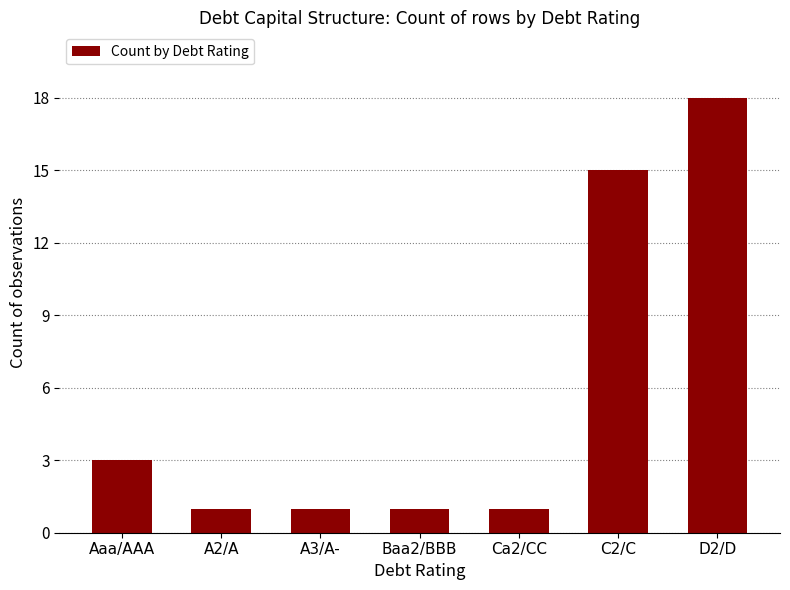

What is the difference between the values at Baa2/BBB and D2/D?

17